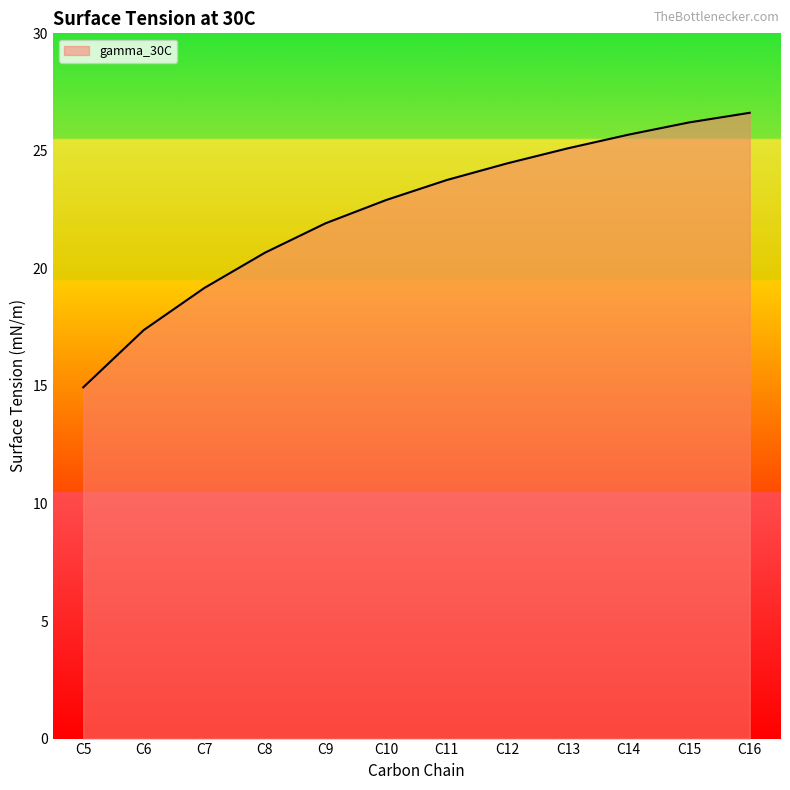

Between C10 and C8, which is larger?

C10